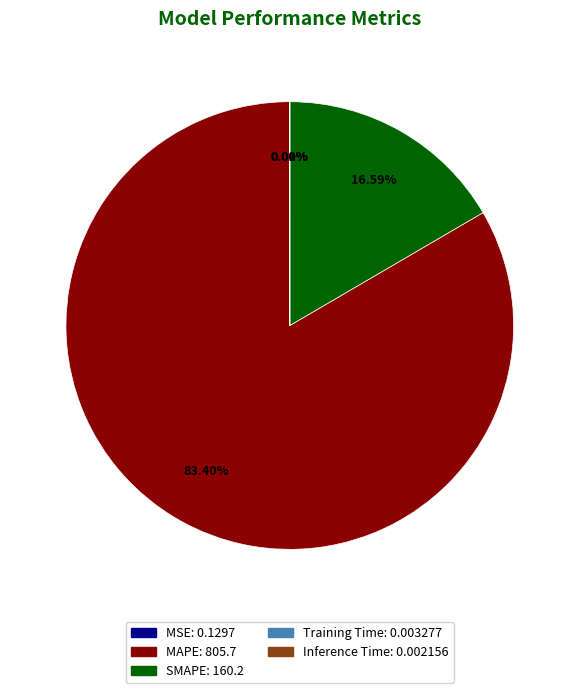

Does any single category account for the majority?

Yes